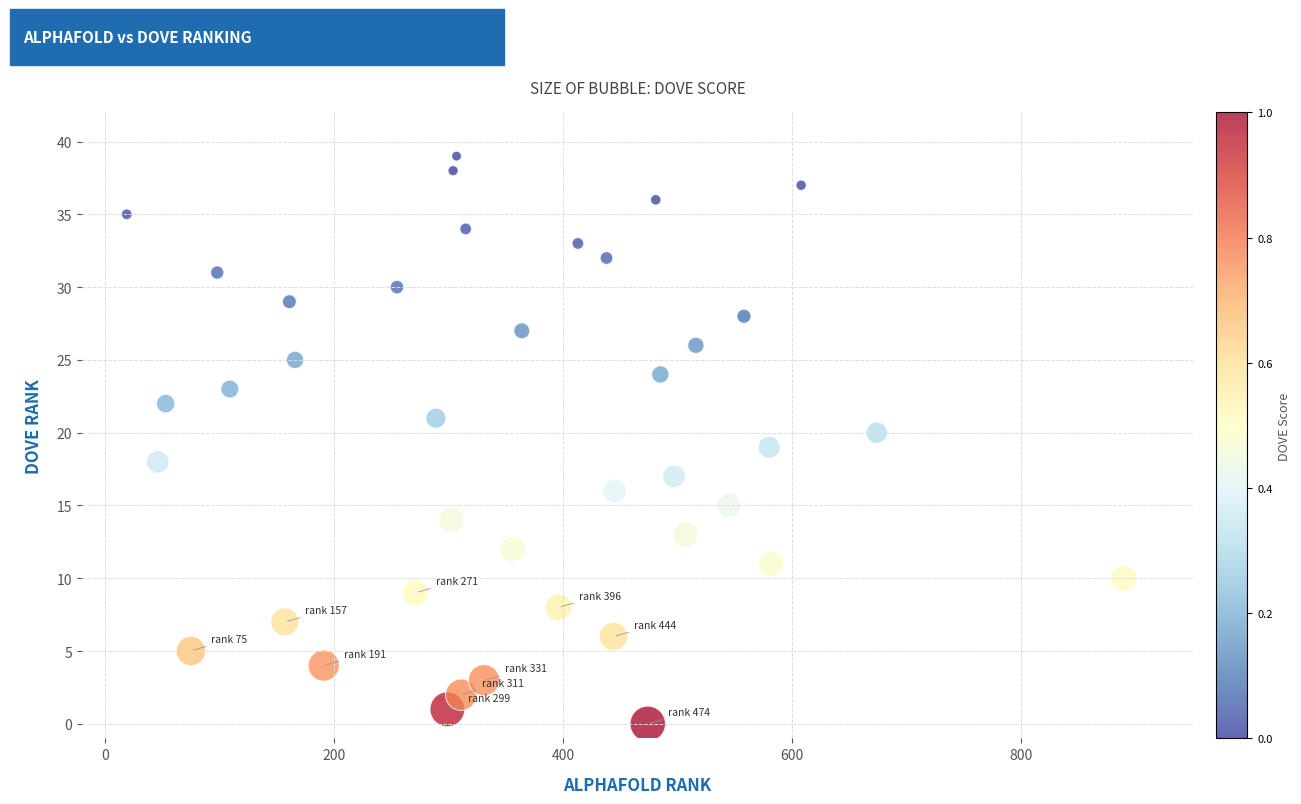

What is the range of X values (max minus min)?

871